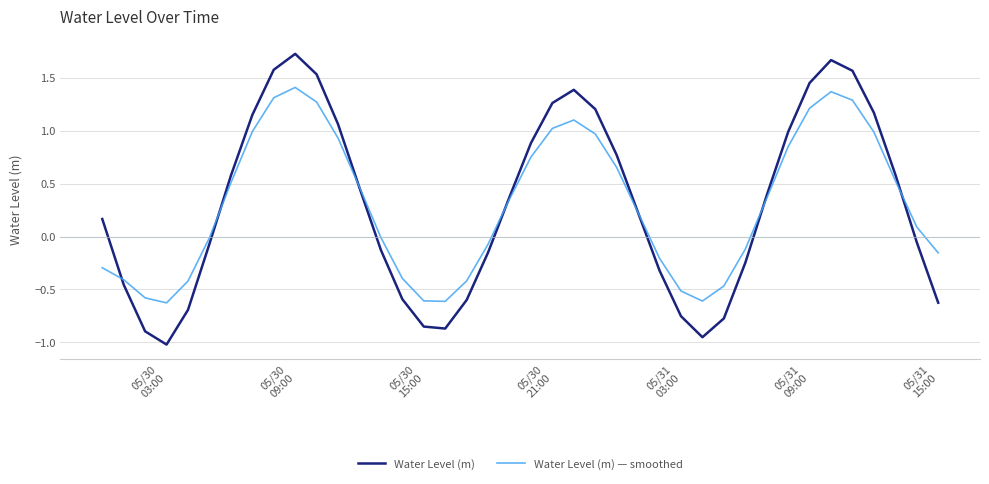

Which series has the largest range (max minus min)?

Water Level (m)